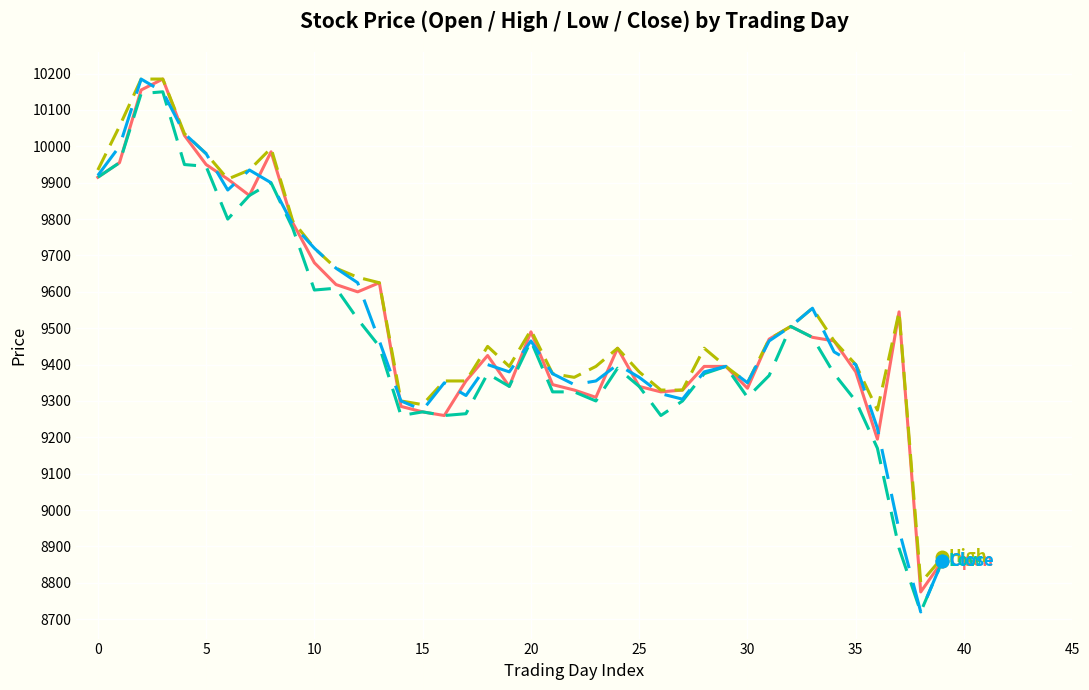

How many lines are shown in the chart?

4